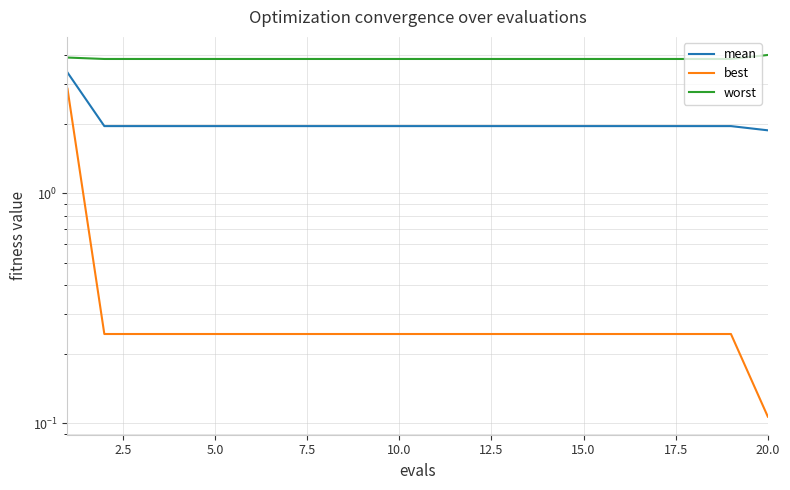

Rank the series by their maximum value, from lowest to highest.

best, mean, worst